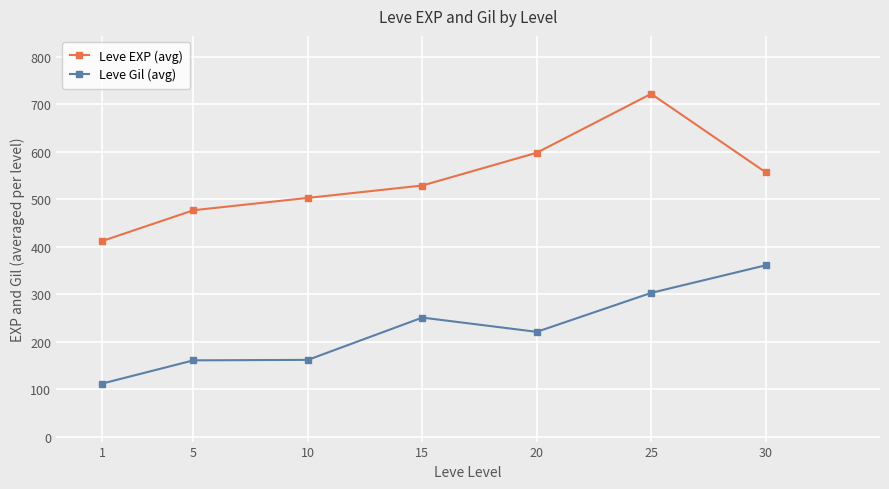

Is the value of Leve Gil (avg) at 5 greater than the value of Leve EXP (avg) at 30?

No